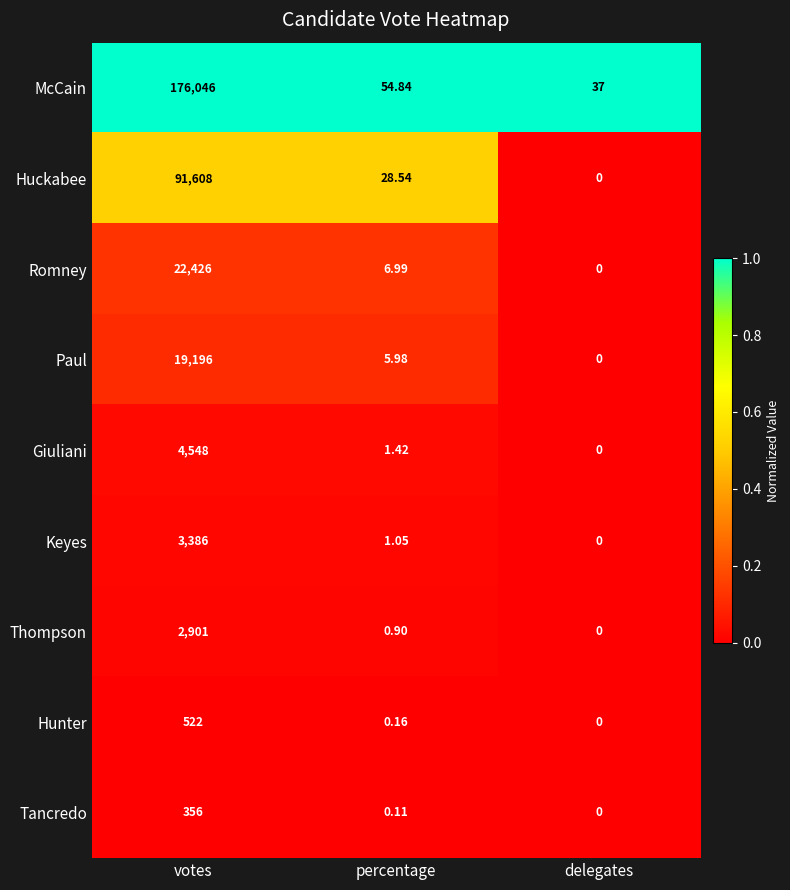

Which series has the largest total across all categories?

McCain